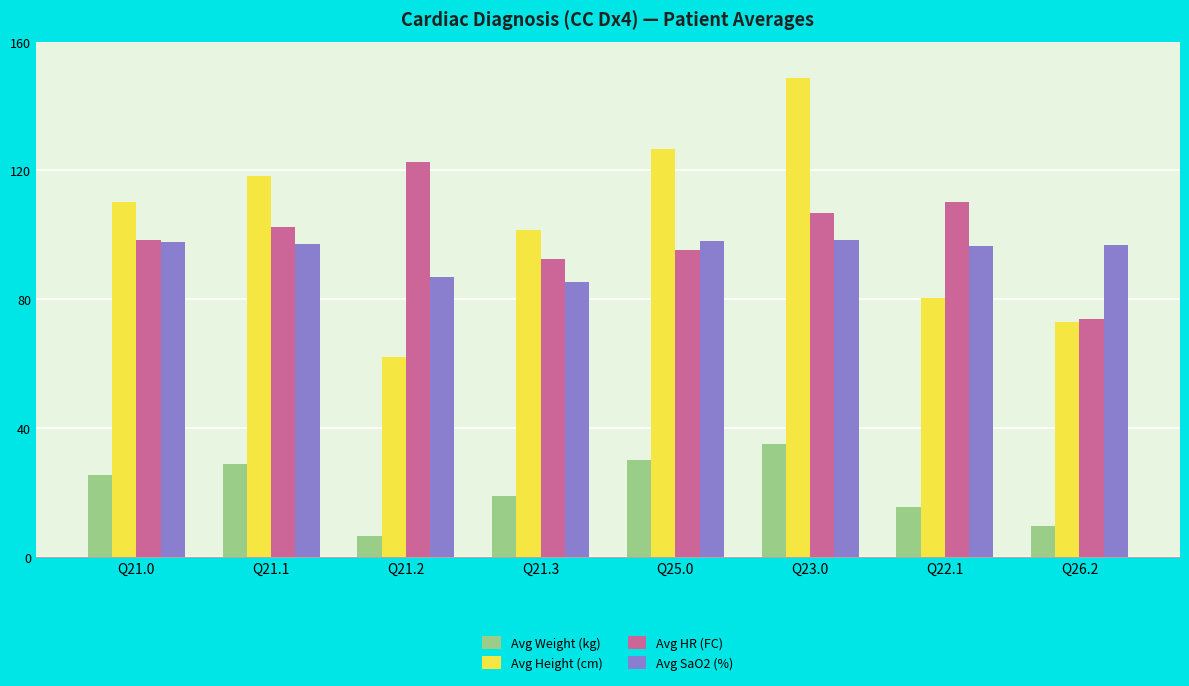

Between Q21.0 and Q23.0, which series saw the biggest shift?

Avg Height (cm)